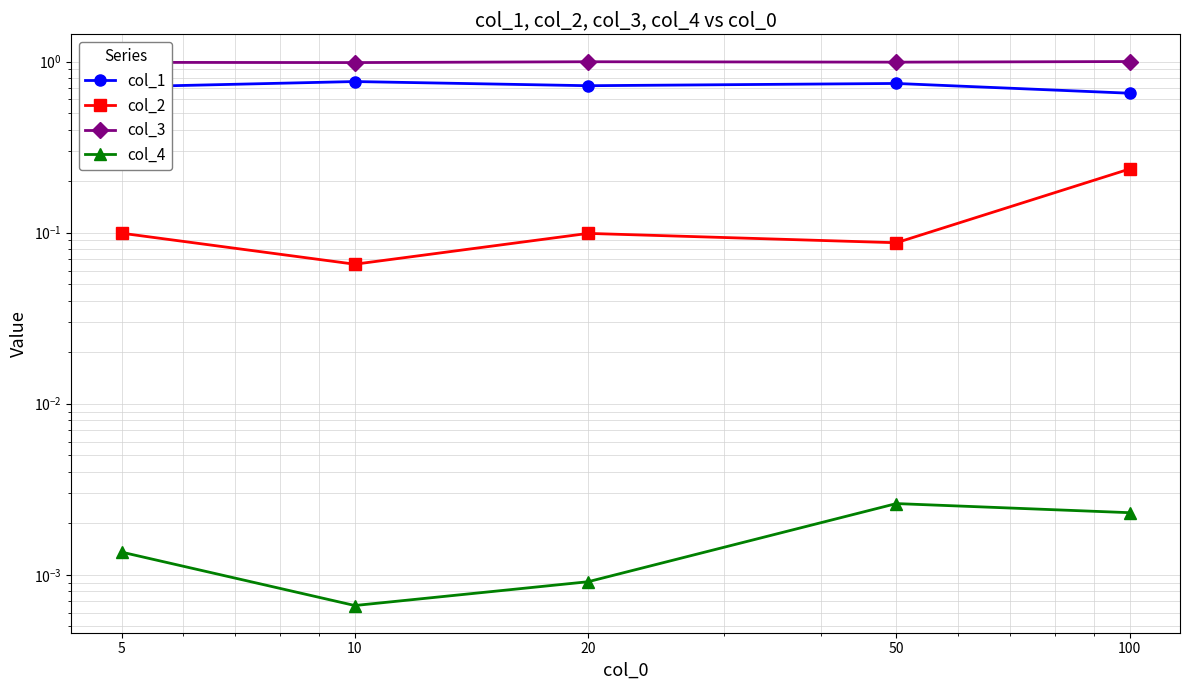

At which category is the sum across all series the highest?

100